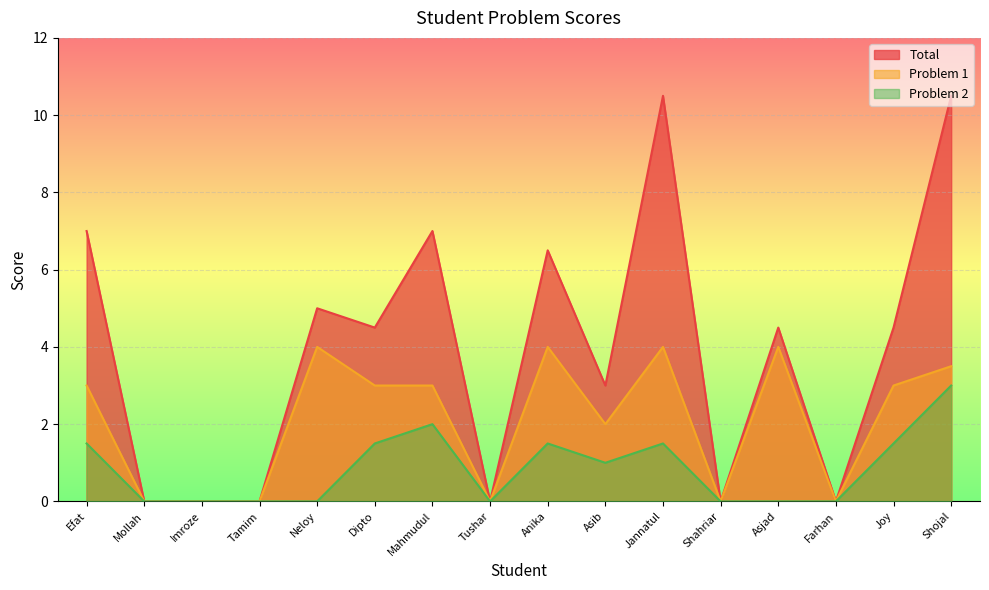

What is the maximum value shown in the chart?

10.5